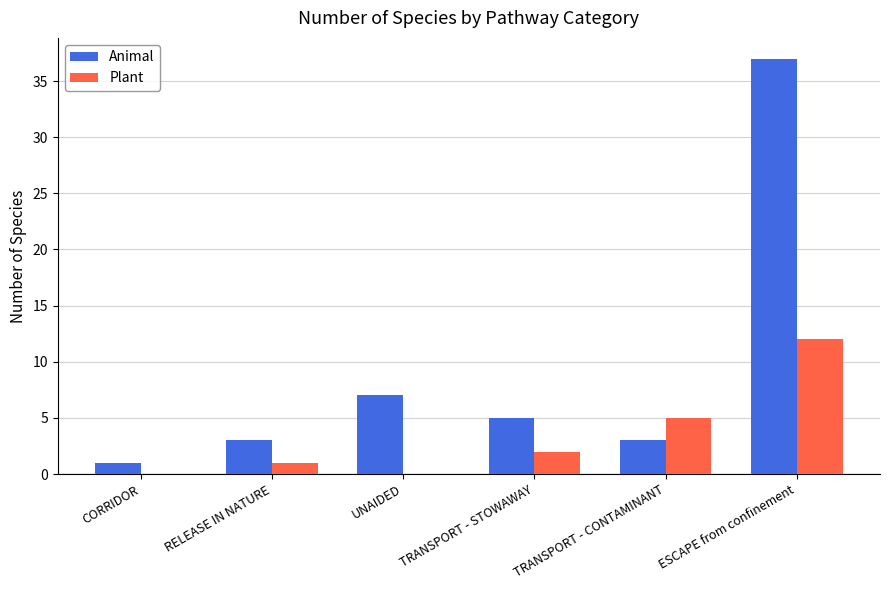

Count the number of data series in this chart.

2